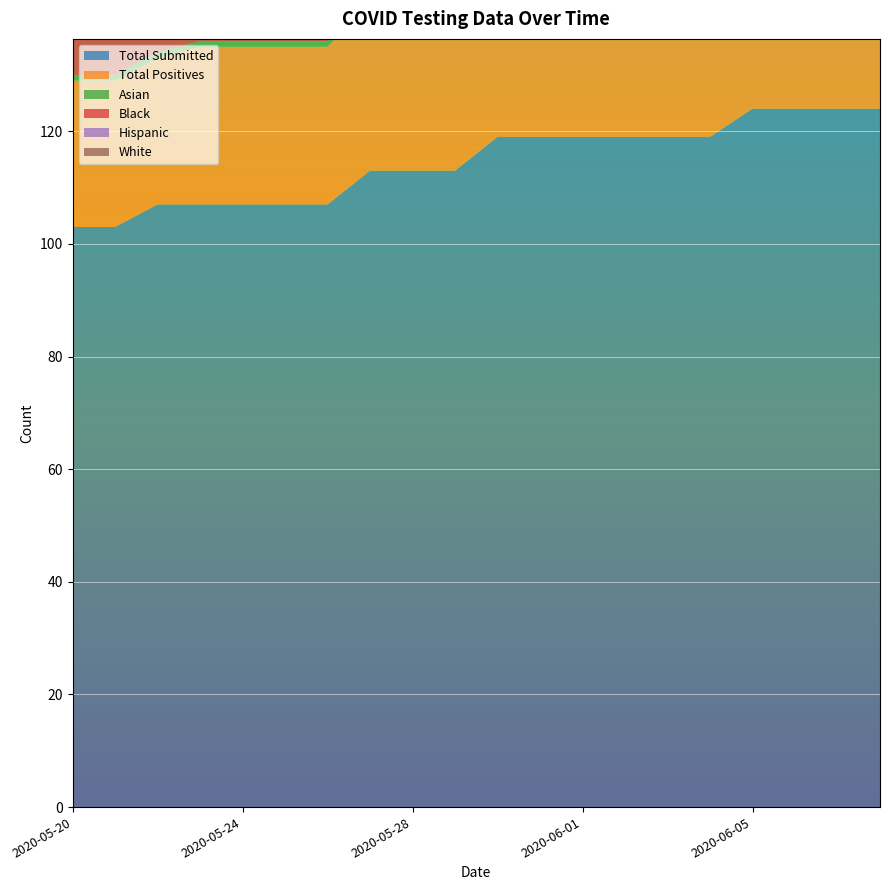

Reading right to left, list all the values displayed in this chart.

Total Submitted: 124	124	124	124	119	119	119	119	119	119	113	113	113	107	107	107	107	107	103	103
Total Positives: 34	34	34	34	31	31	31	31	31	31	30	30	30	28	28	28	28	26	26	26
Asian: 1	1	1	1	1	1	1	1	1	1	1	1	1	1	1	1	1	1	1	1
Black: 21	21	21	21	21	21	21	21	21	21	21	21	21	20	20	20	20	18	18	18
Hispanic: 9	9	9	9	7	7	7	7	7	7	6	6	6	5	5	5	5	5	5	5
White: 3	3	3	3	2	2	2	2	2	2	2	2	2	2	2	2	2	2	2	2